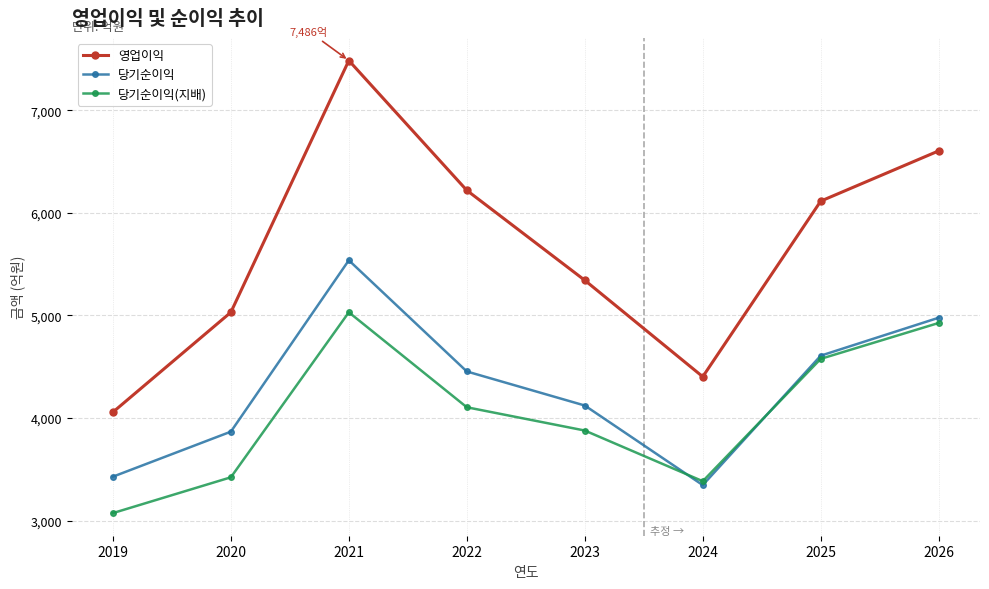

Where is the first local minimum for 영업이익?

2024